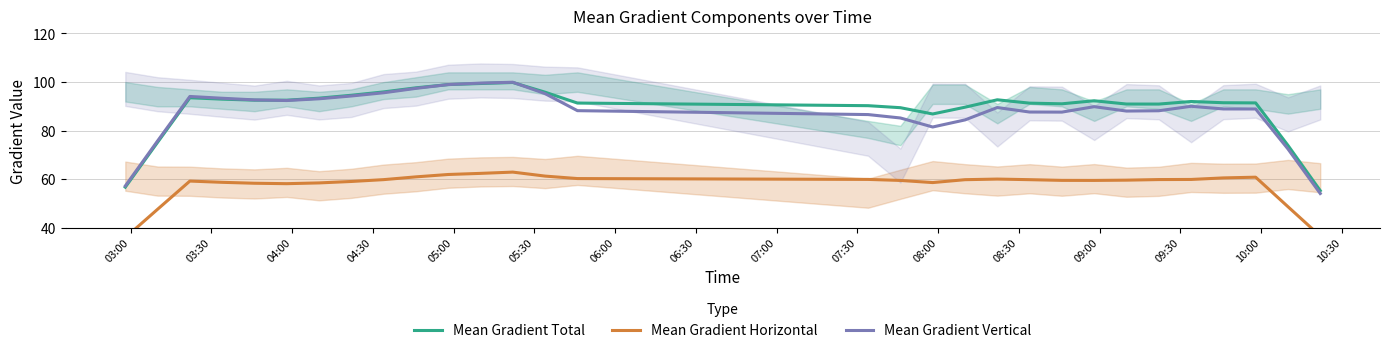

What is the highest value of the Mean Gradient Total series?

99.8